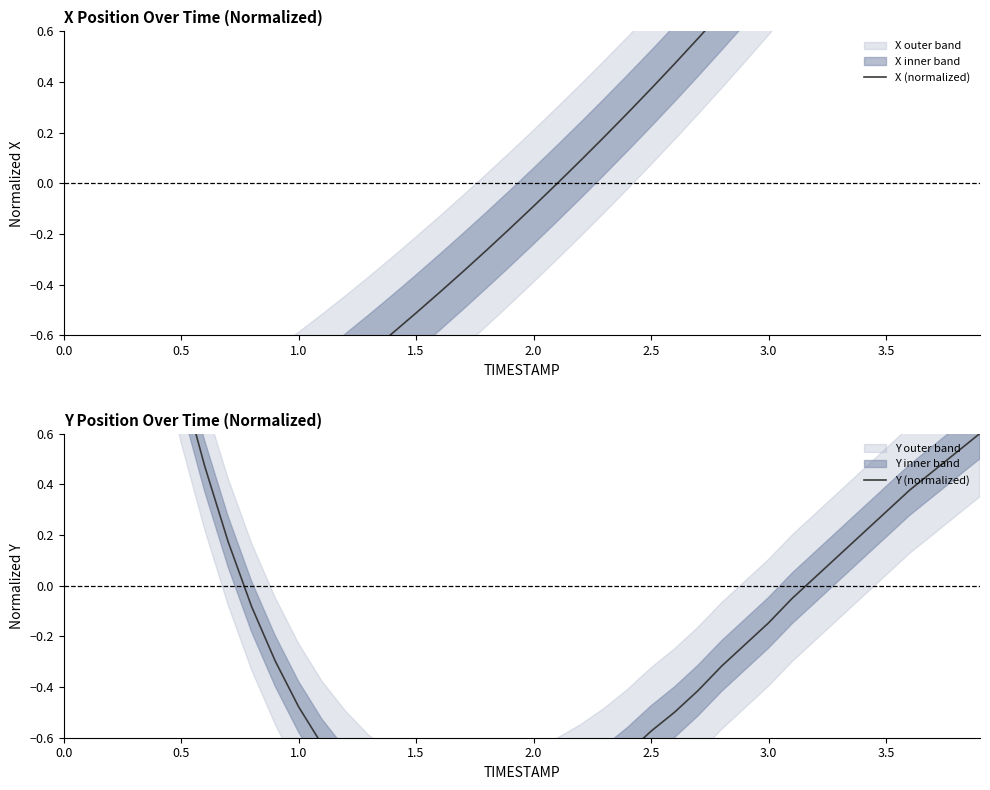

True or false: Y (normalized) has more than 2 points higher than both neighbors.

False